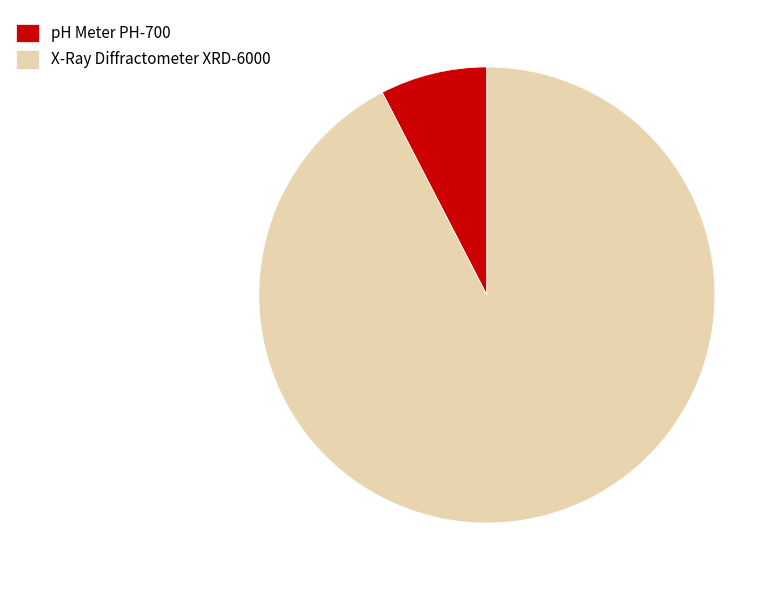

Is it true that pH Meter PH-700 is 1% of the pie?

False